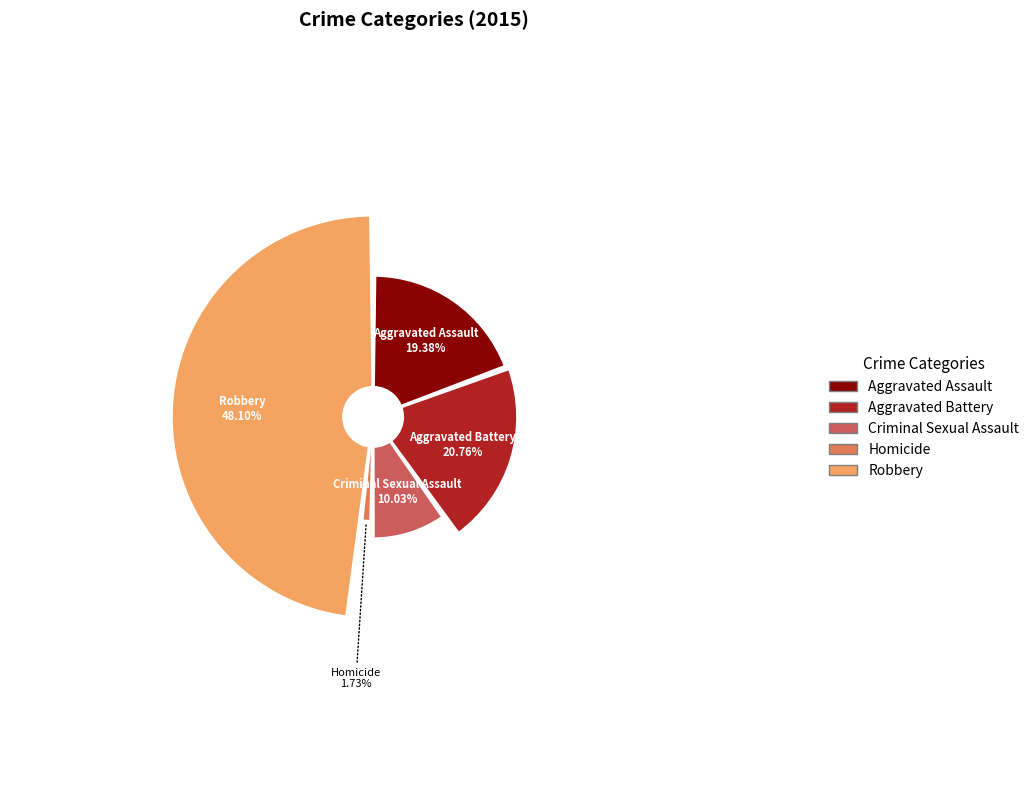

The Criminal Sexual Assault slice represents 2% of the pie. True or false?

False